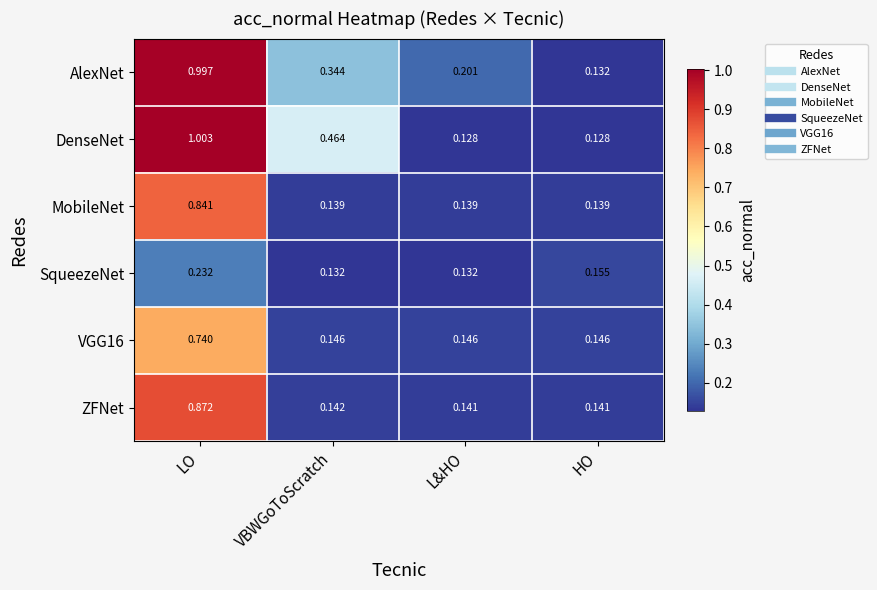

How many series are shown in this chart?

6